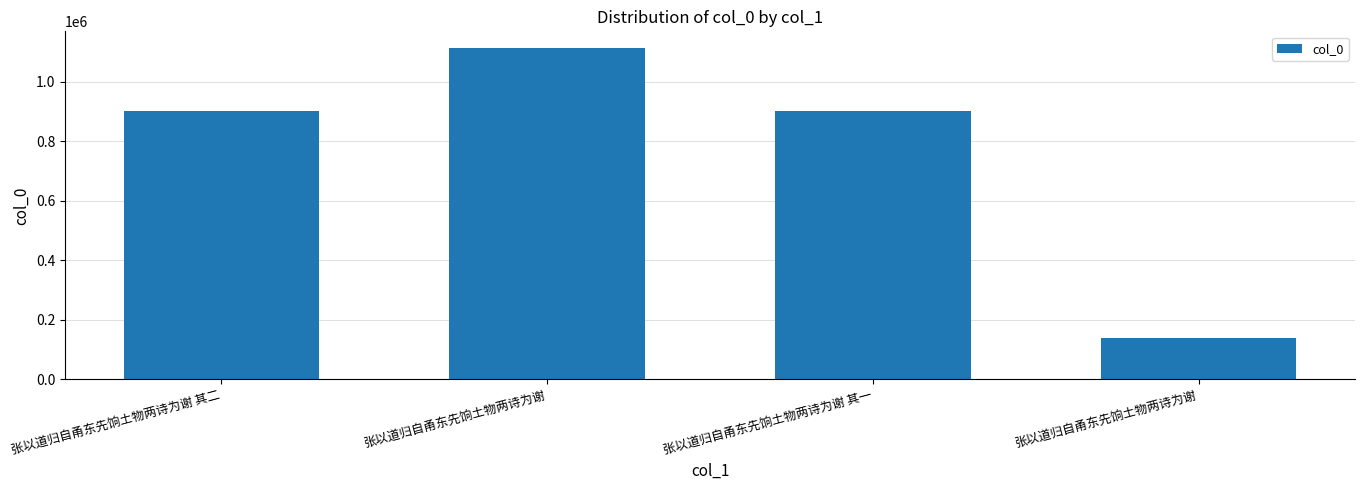

How many bars are there in total?

4